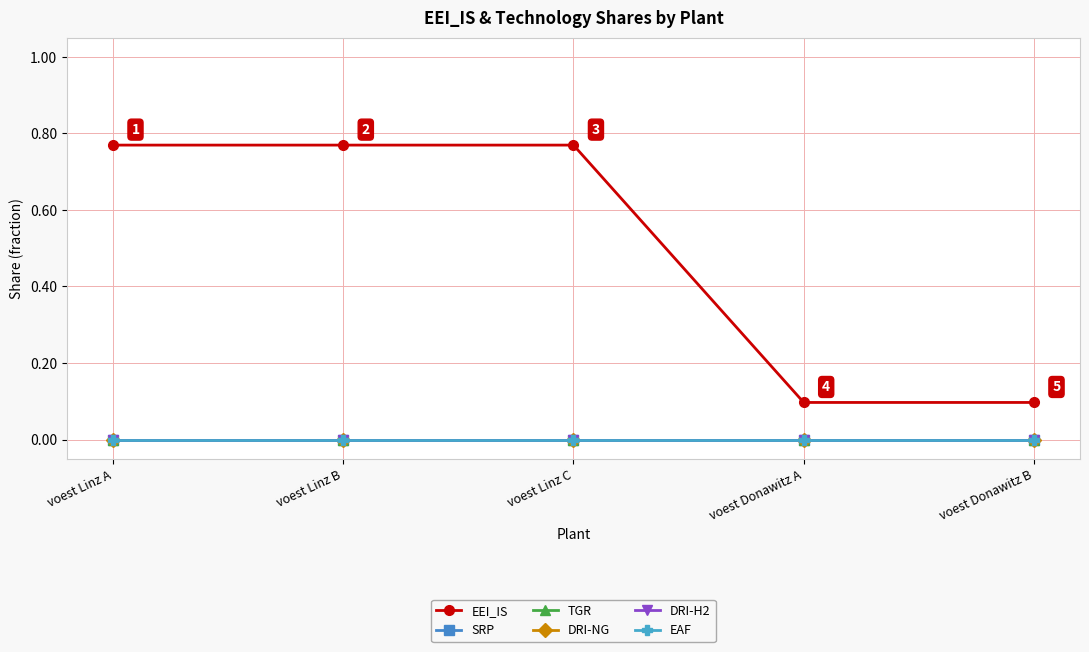

Reading left to right, what are all the values shown in this chart?

EEI_IS: 0.8	0.8	0.8	0.1	0.1
SRP: 0.0	0.0	0.0	0.0	0.0
TGR: 0.0	0.0	0.0	0.0	0.0
DRI-NG: 0.0	0.0	0.0	0.0	0.0
DRI-H2: 0.0	0.0	0.0	0.0	0.0
EAF: 0.0	0.0	0.0	0.0	0.0